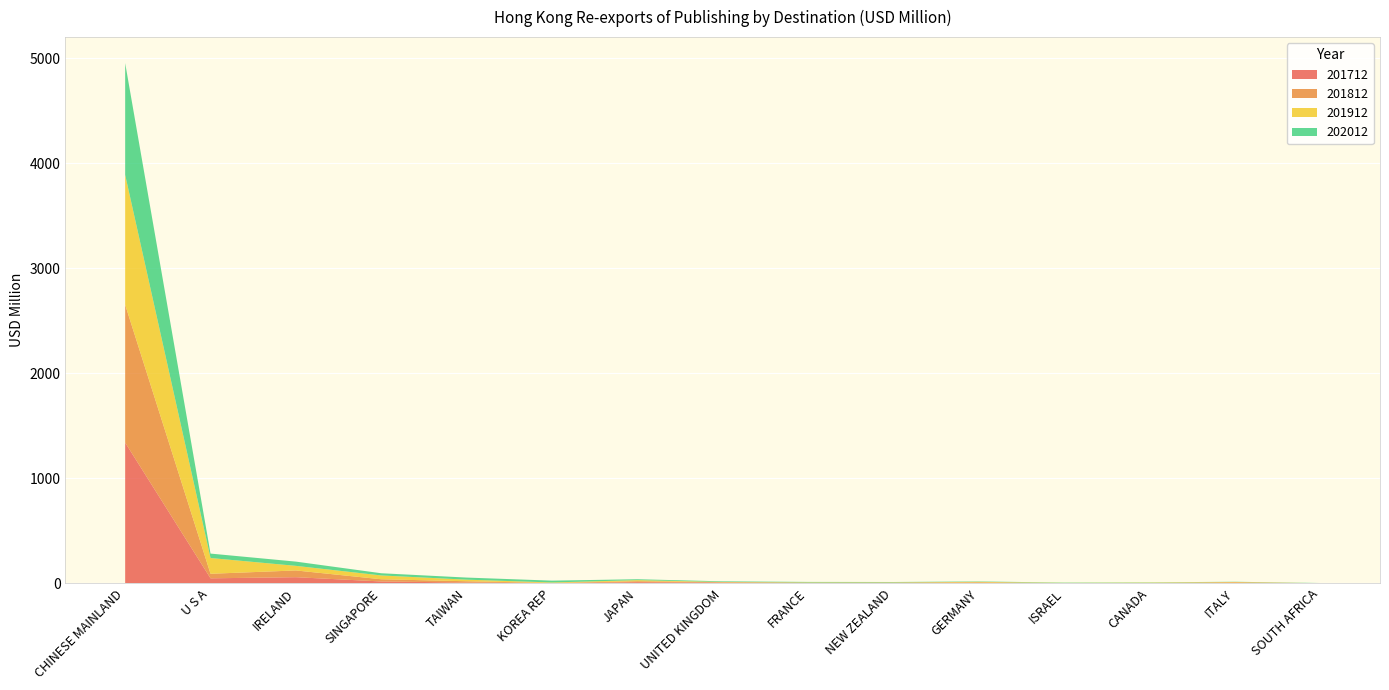

Reading right to left, what are all the values shown in this chart?

201712: 0.0	2.8	1.4	0.8	2.7	2.8	1.0	5.1	9.6	1.1	6.4	16.7	57.4	46.7	1339.4
201812: 0.0	5.9	1.2	0.4	5.8	2.4	4.1	4.5	9.6	1.4	12.3	20.9	64.3	43.3	1313.6
201912: 0.0	3.2	3.3	2.1	4.7	2.5	2.5	2.3	9.9	4.7	15.1	36.3	43.7	150.1	1237.0
202012: 1.9	2.0	2.5	2.9	3.7	3.9	4.8	6.0	8.8	17.4	20.0	21.1	40.5	42.2	1064.9